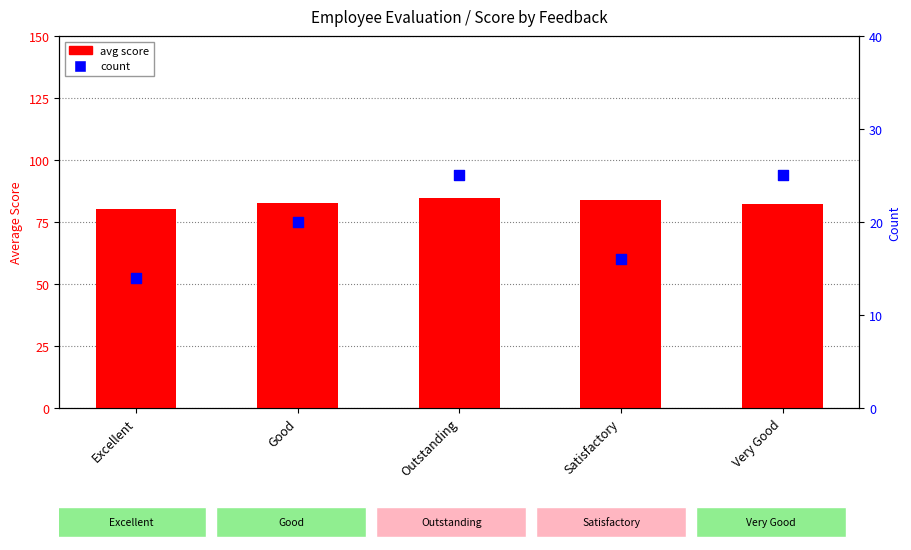

What are all the series names shown in the legend?

avg score, count